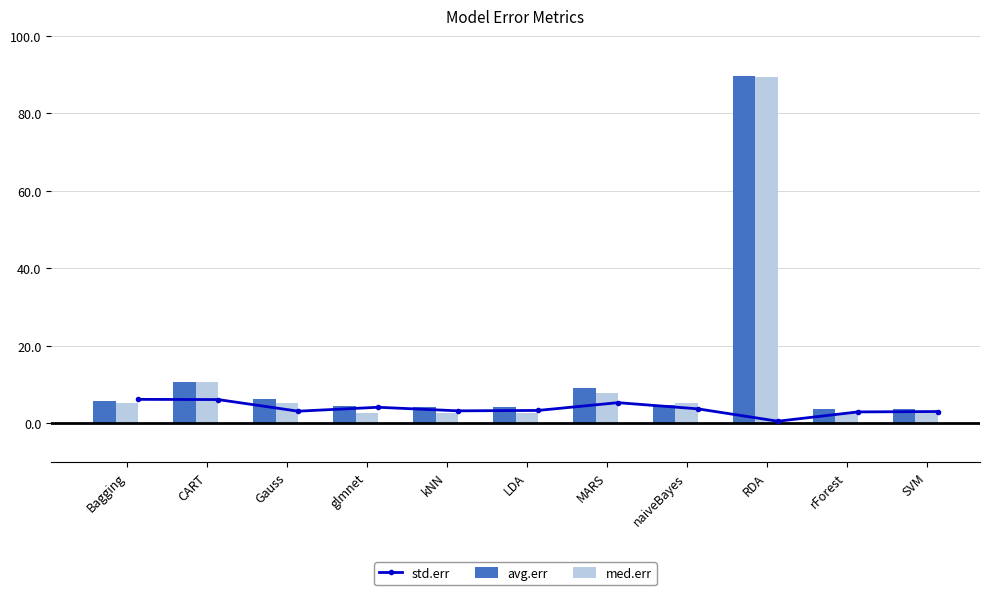

True or false: avg.err has a value of 3.6 at rForest.

True